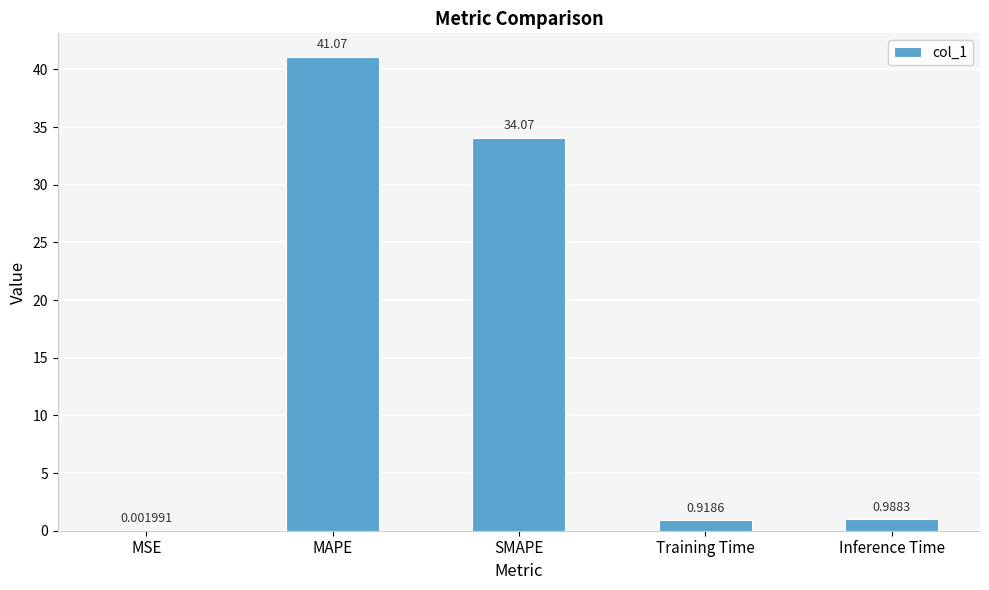

What is the sum of the values at SMAPE and Training Time?

35.0